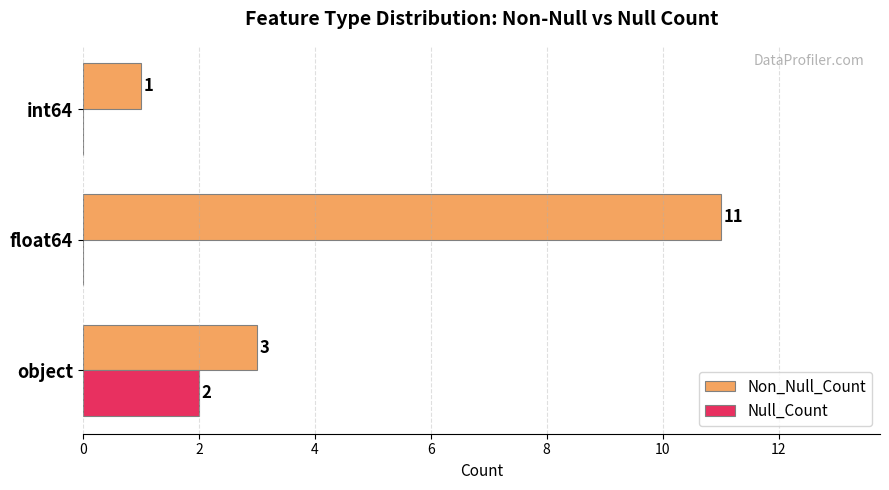

What is the maximum value shown in the chart?

11